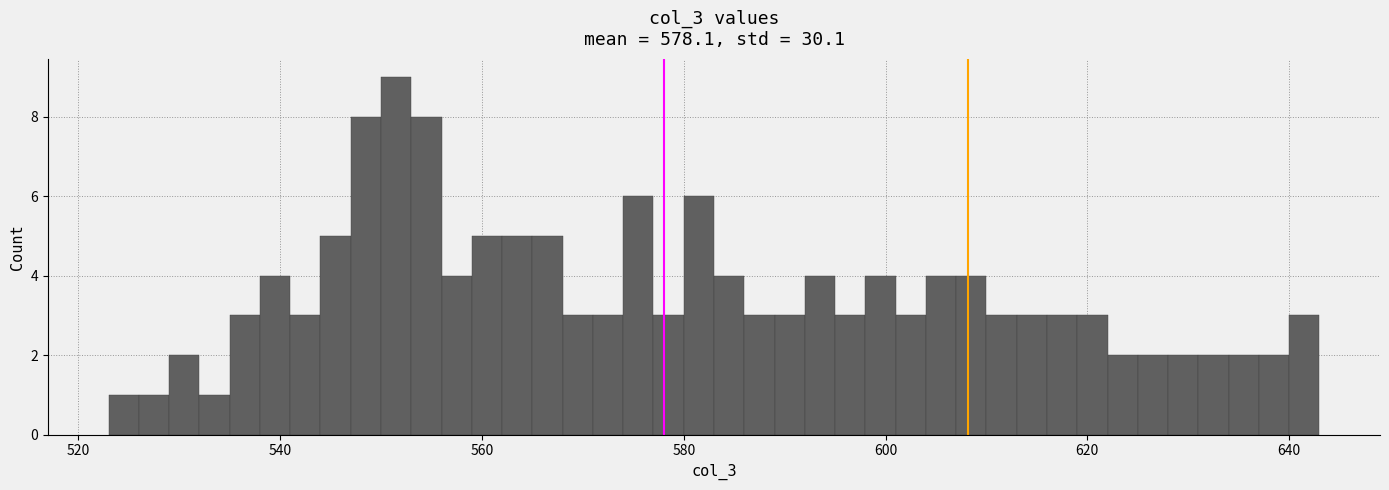

Read against the x-axis, roughly where is the centre of the tallest bar?

552